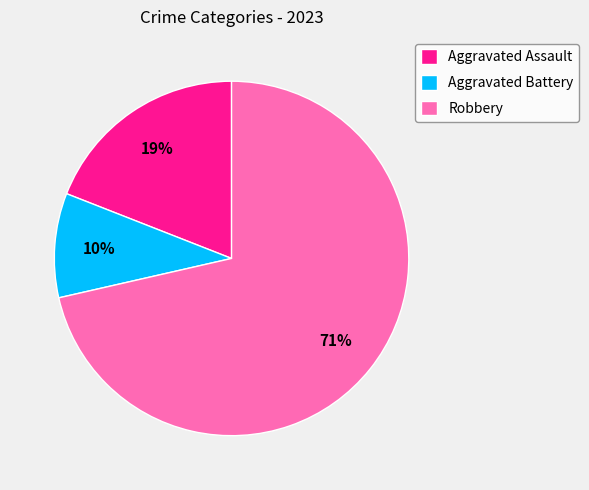

What percentage is the Aggravated Battery slice, to the nearest percent?

10%